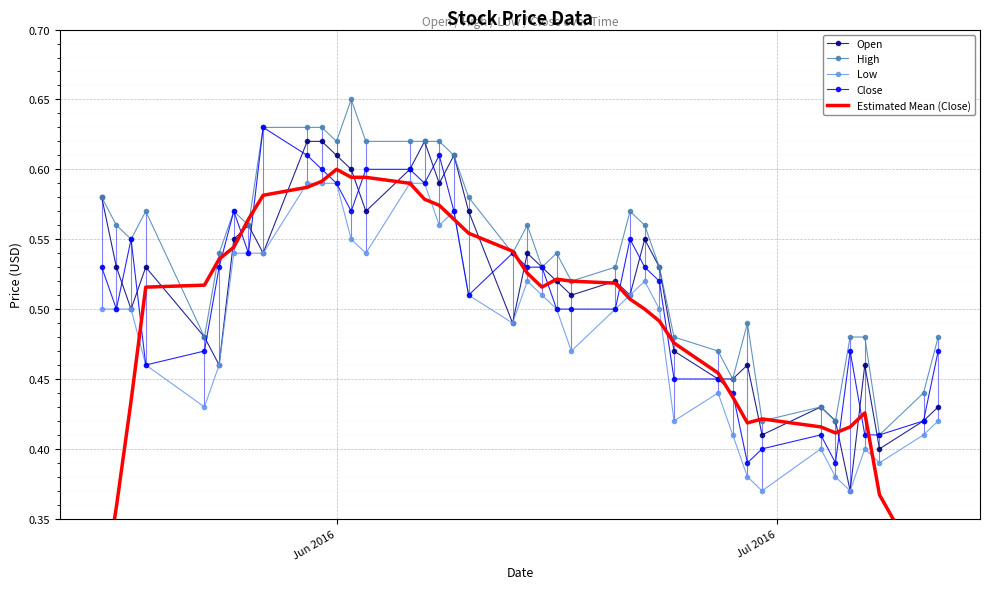

How many interior local valleys does the Close series have?

8